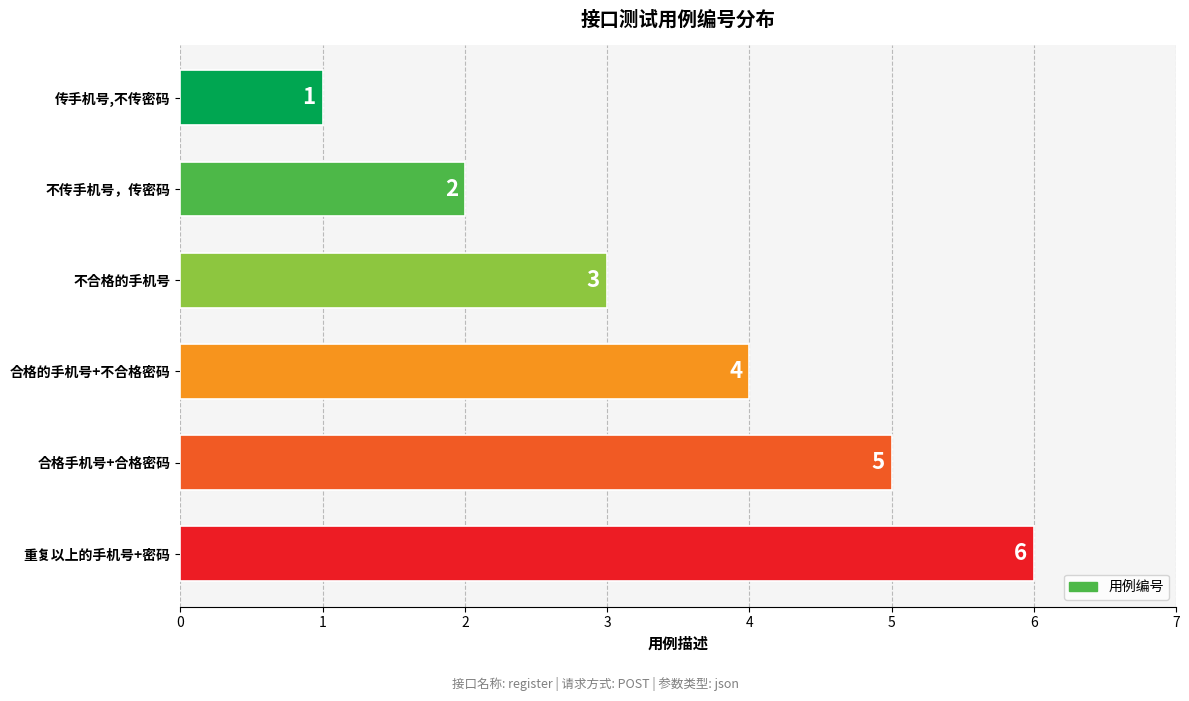

What is the average value?

4